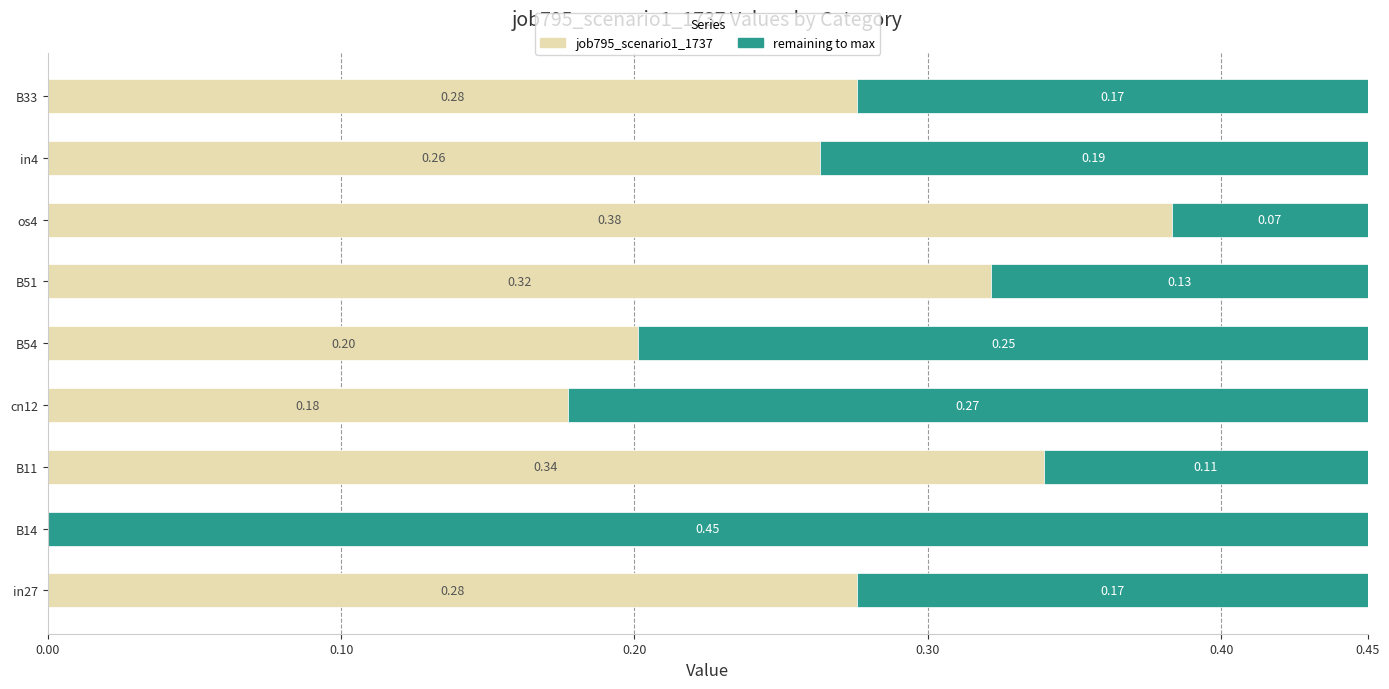

Count the number of data series in this chart.

2